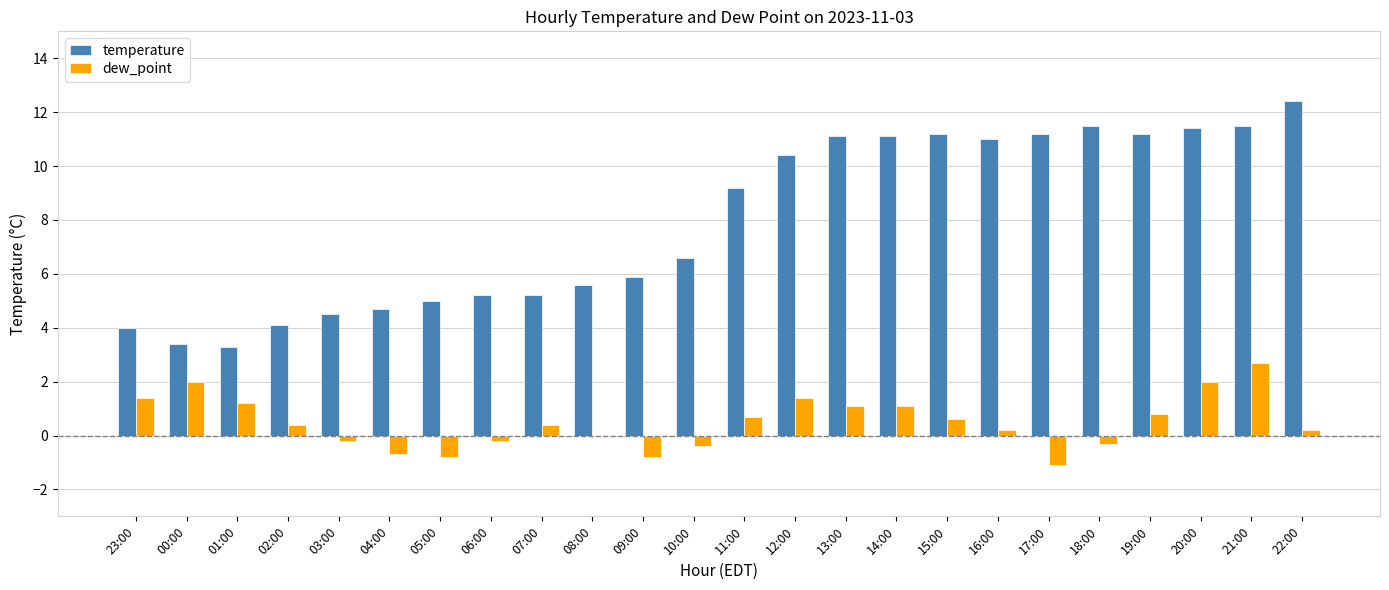

Which series has the largest total across all categories?

temperature